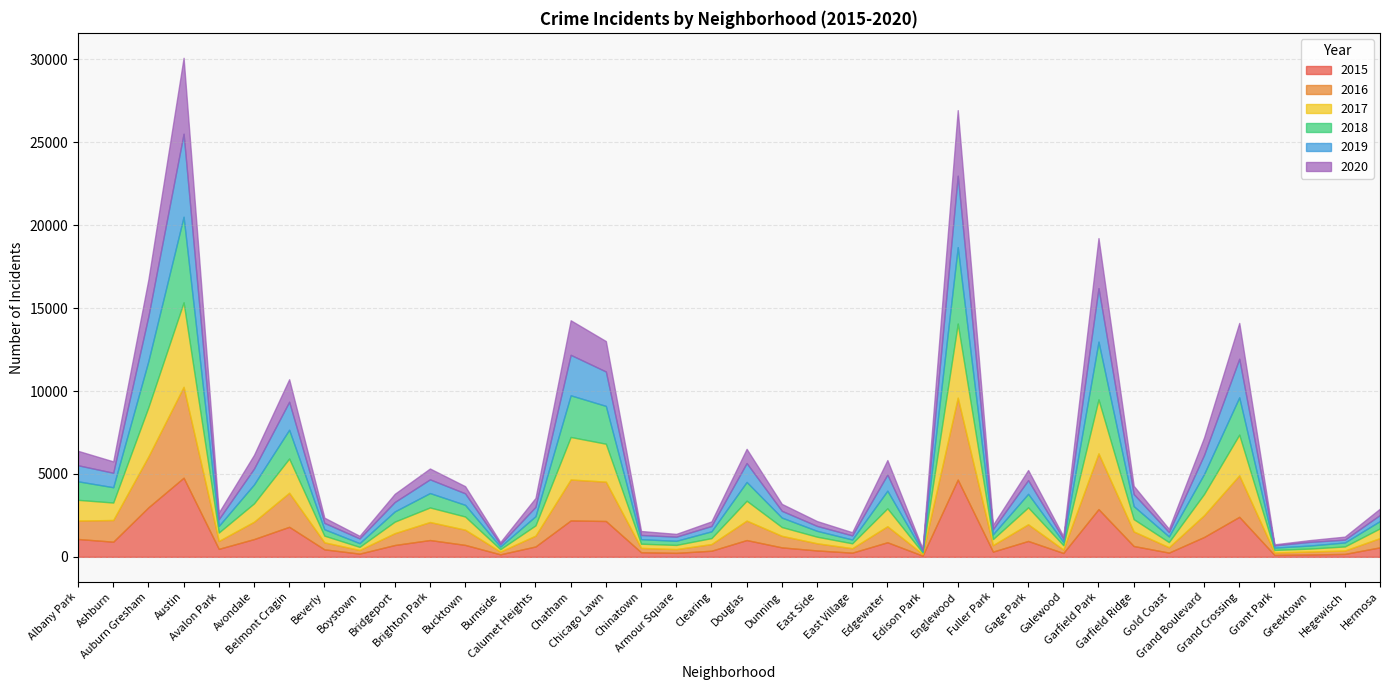

What are all the series names shown in the legend?

2015, 2016, 2017, 2018, 2019, 2020